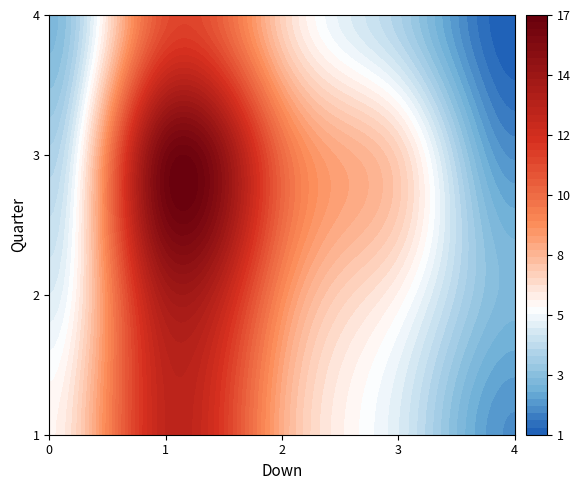

At which category is the sum across all series the highest?

1